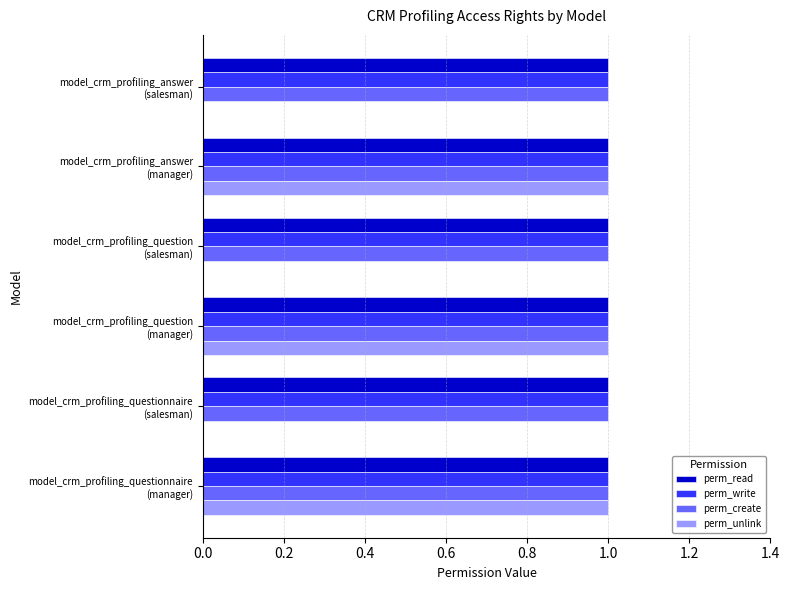

What is the sum of all perm_create values?

6